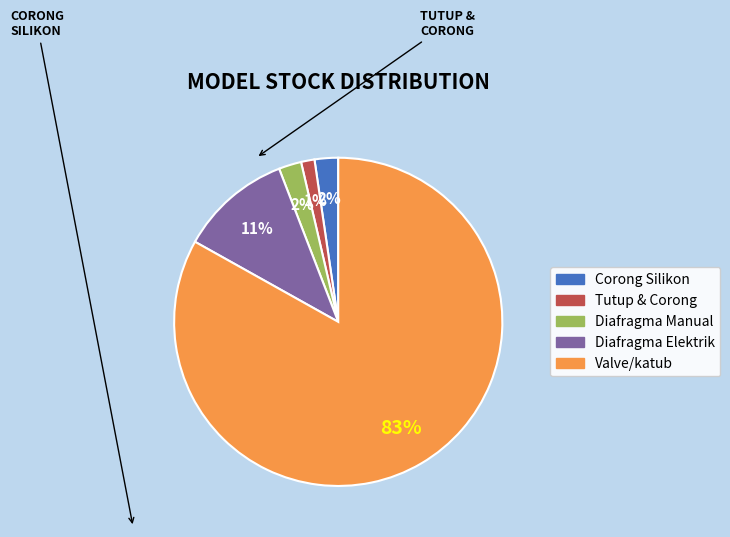

Is there any slice that represents more than half of the pie?

Yes